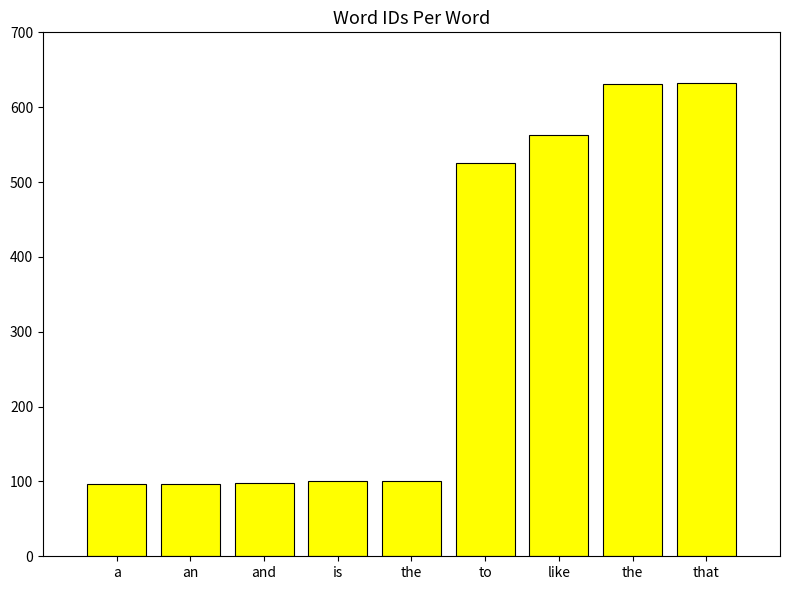

Which category has the lowest value across all series?

a